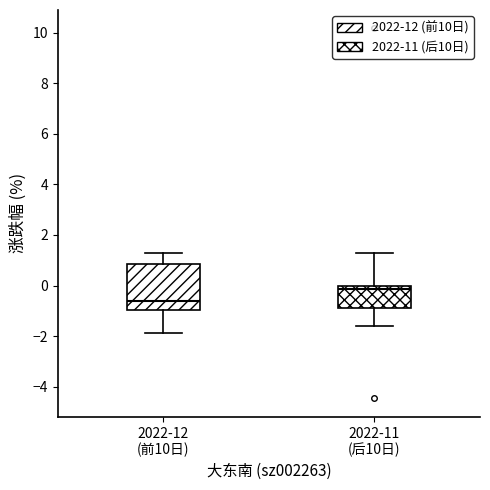

Reading left to right, transcribe this box plot: for each box, give where its median line is, the range the box spans, and where its two whiskers end, as read against the y-axis. The values are not printed on the chart, so give them approximately, as read against the axis.

2022-12 (前10日): median -0.6, box -1.0 to 0.8, whiskers -1.8 to 1.2
2022-11 (后10日): median -0.2, box -0.8 to 0.0, whiskers -1.6 to 1.4